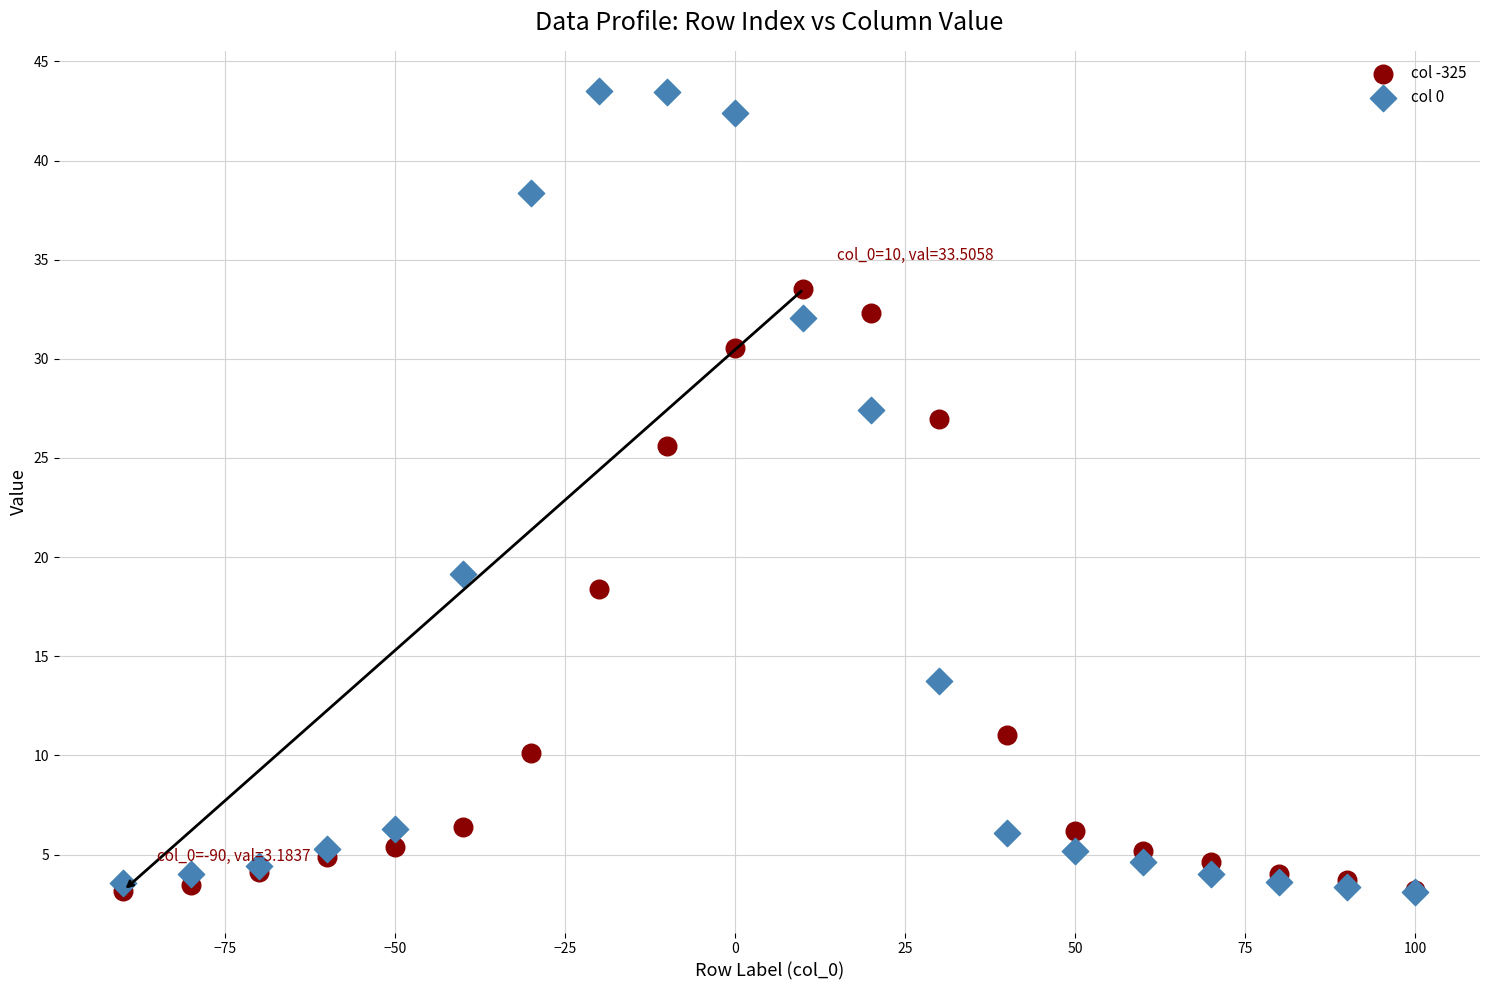

What are all the series names shown in the legend?

col -325, col 0